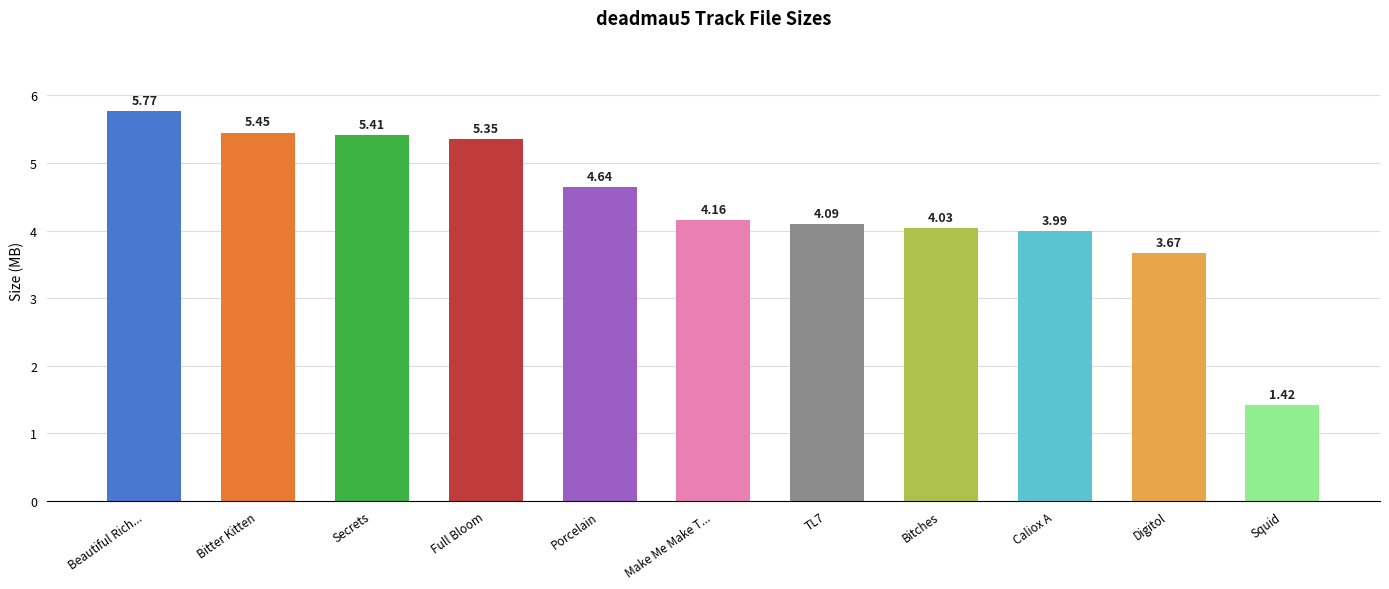

What is the sum of the values at Bitches and Bitter Kitten?

9.5